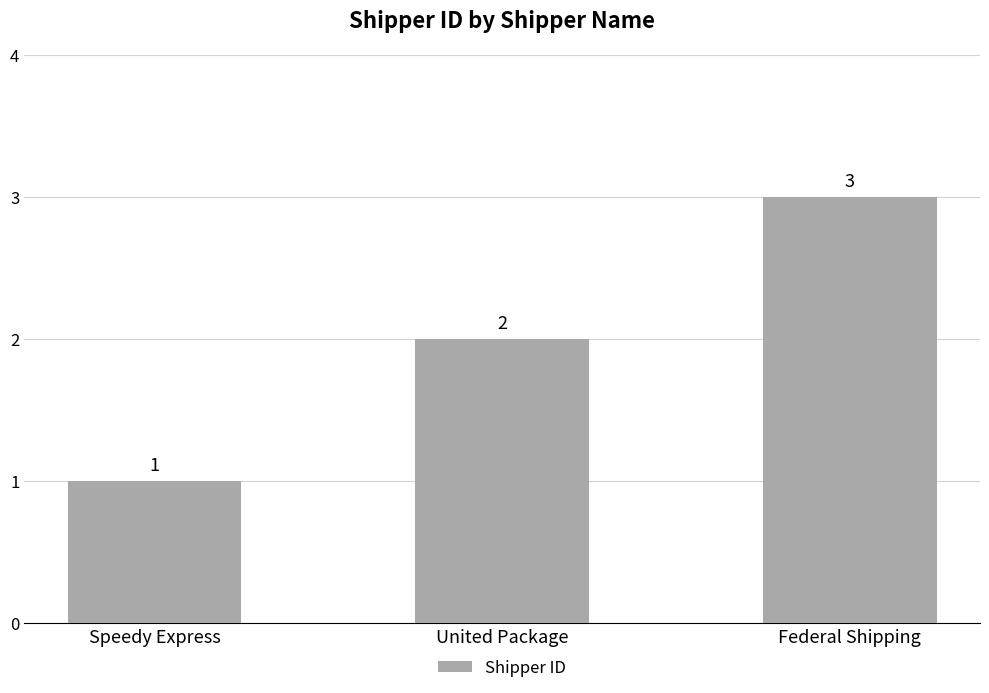

What is the change in value from Speedy Express to United Package?

+1